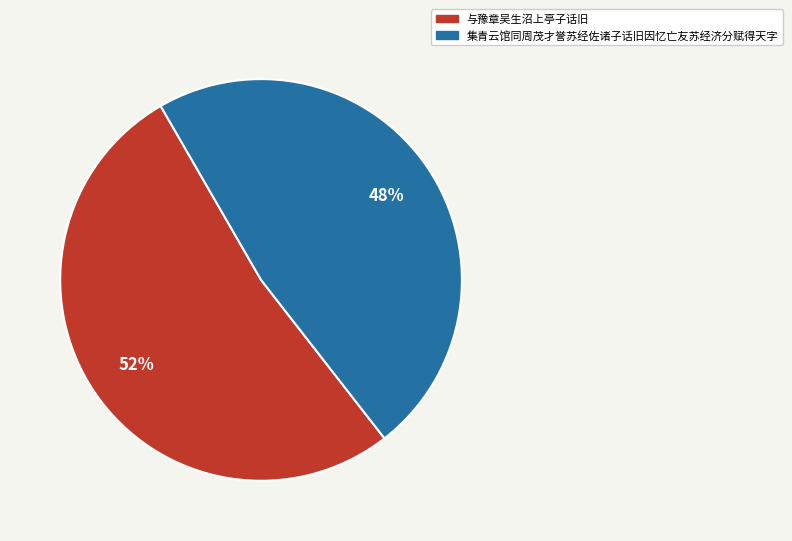

Rank the categories by value from highest to lowest.

与豫章吴生沼上亭子话旧, 集青云馆同周茂才誉苏经佐诸子话旧因忆亡友苏经济分赋得天字